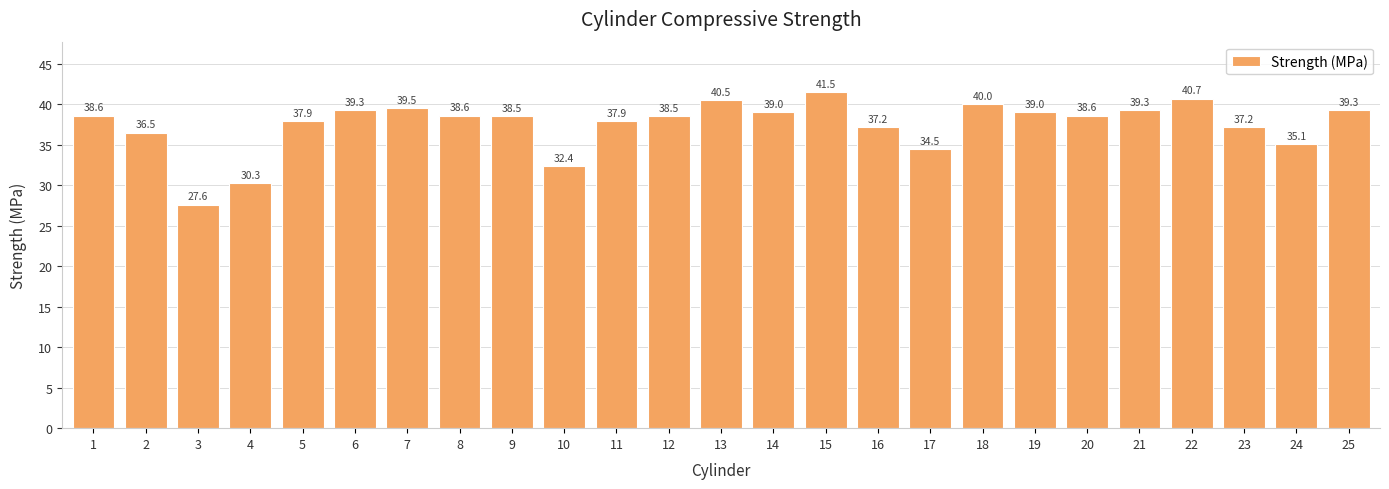

Approximately how many times larger is the value at 12 compared to 19?

1.0